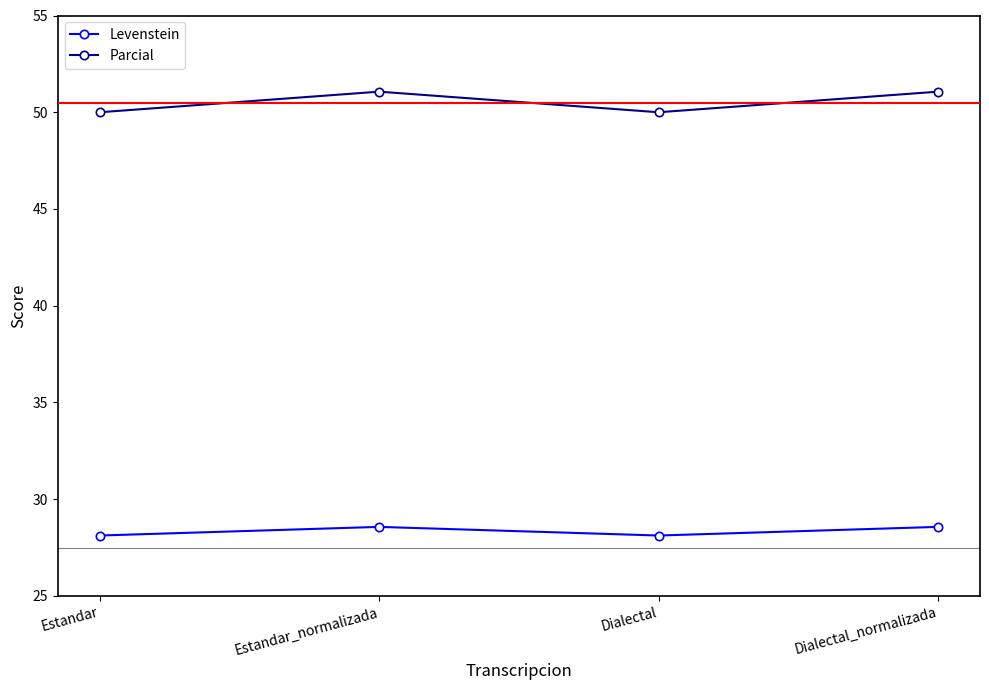

How many series are shown in this chart?

2